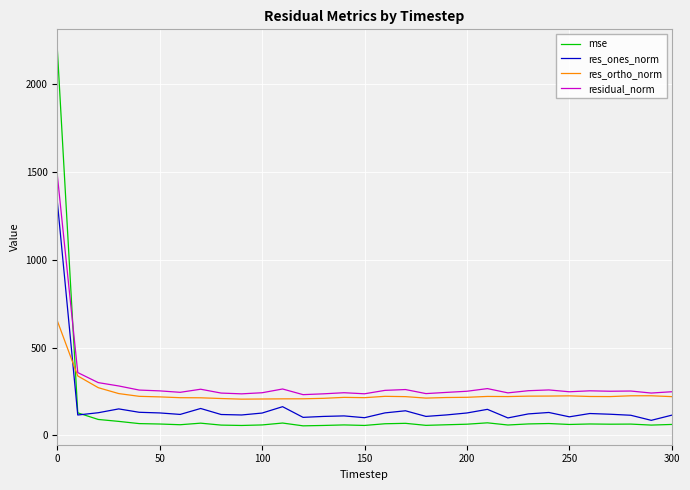

Which series has the widest spread of values?

mse